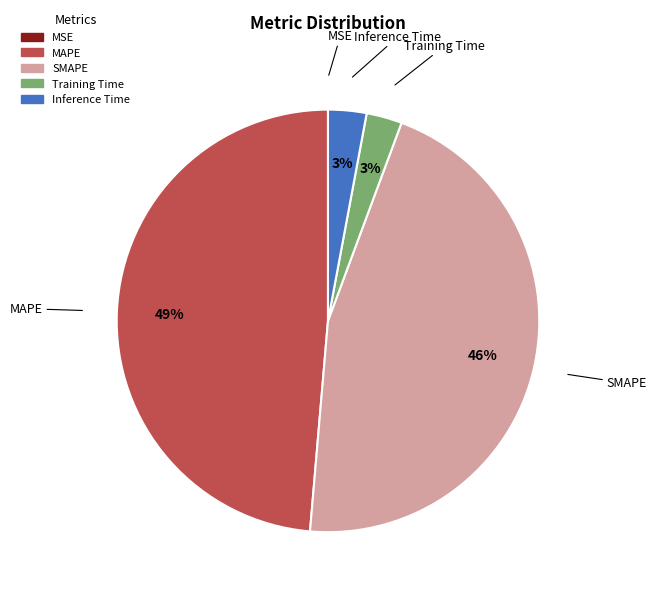

What percentage is the MAPE slice, to the nearest percent?

49%